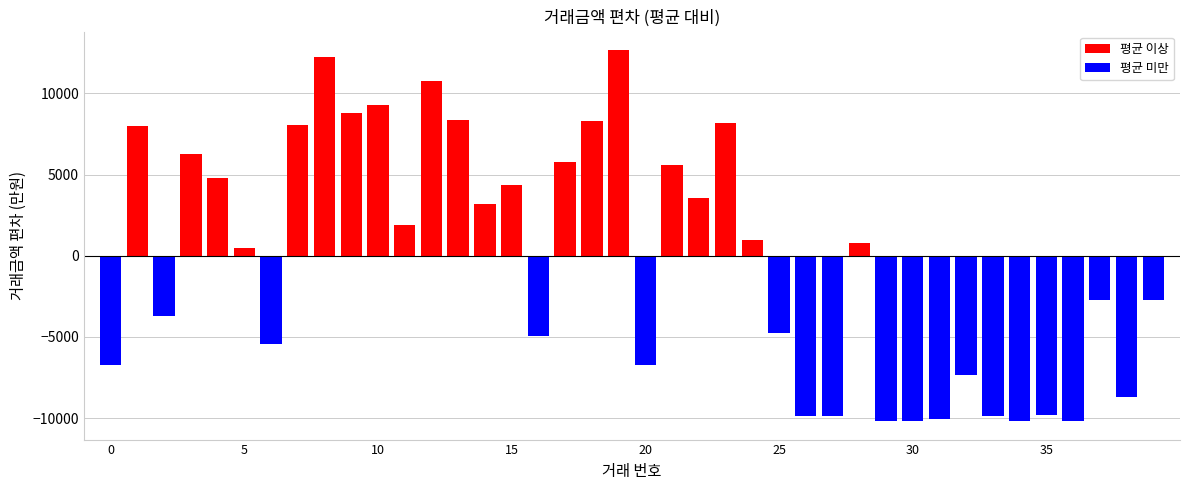

What is the maximum value for 평균 이상?

12673.8